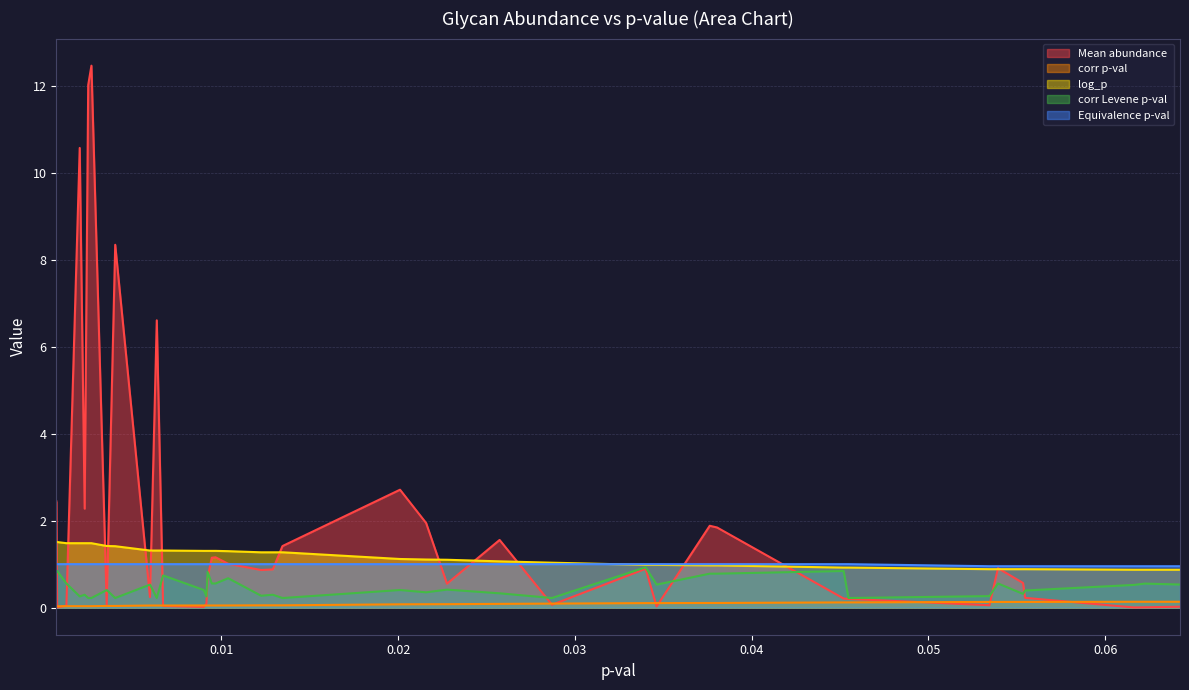

Which series has the widest spread of values?

Mean abundance